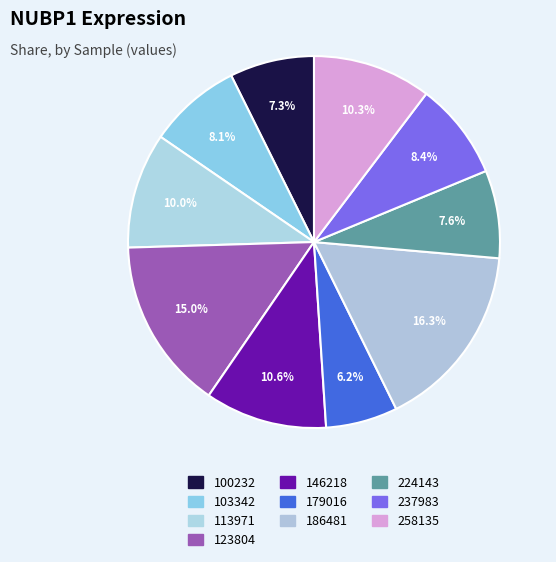

How many segments does this pie chart have?

10